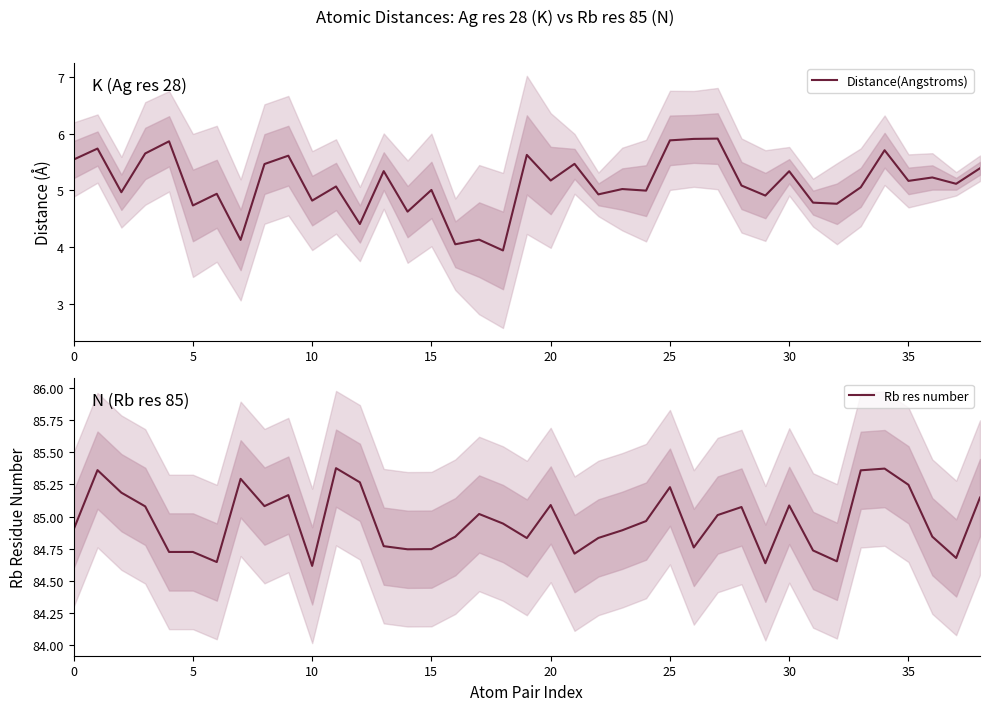

In Distance(Angstroms), how many points are lower than both neighbors (excluding endpoints)?

15